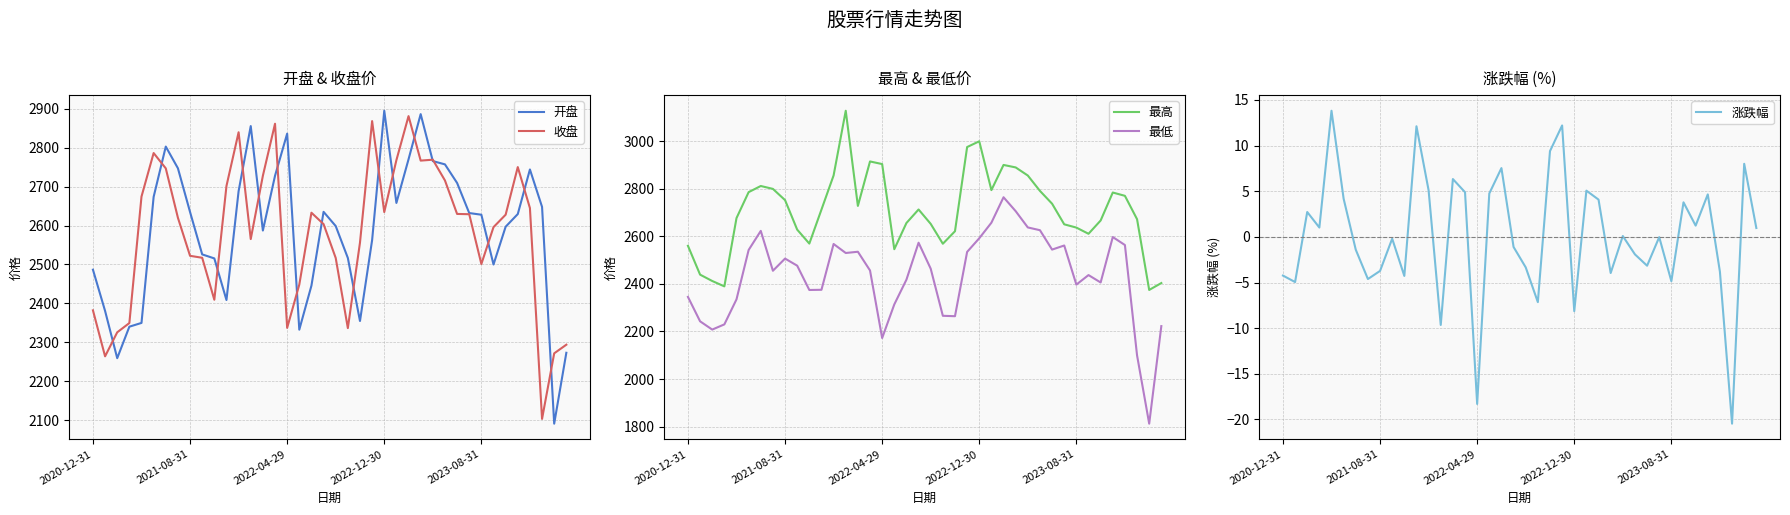

What are all the series names shown in the legend?

开盘, 收盘, 最高, 最低, 涨跌幅